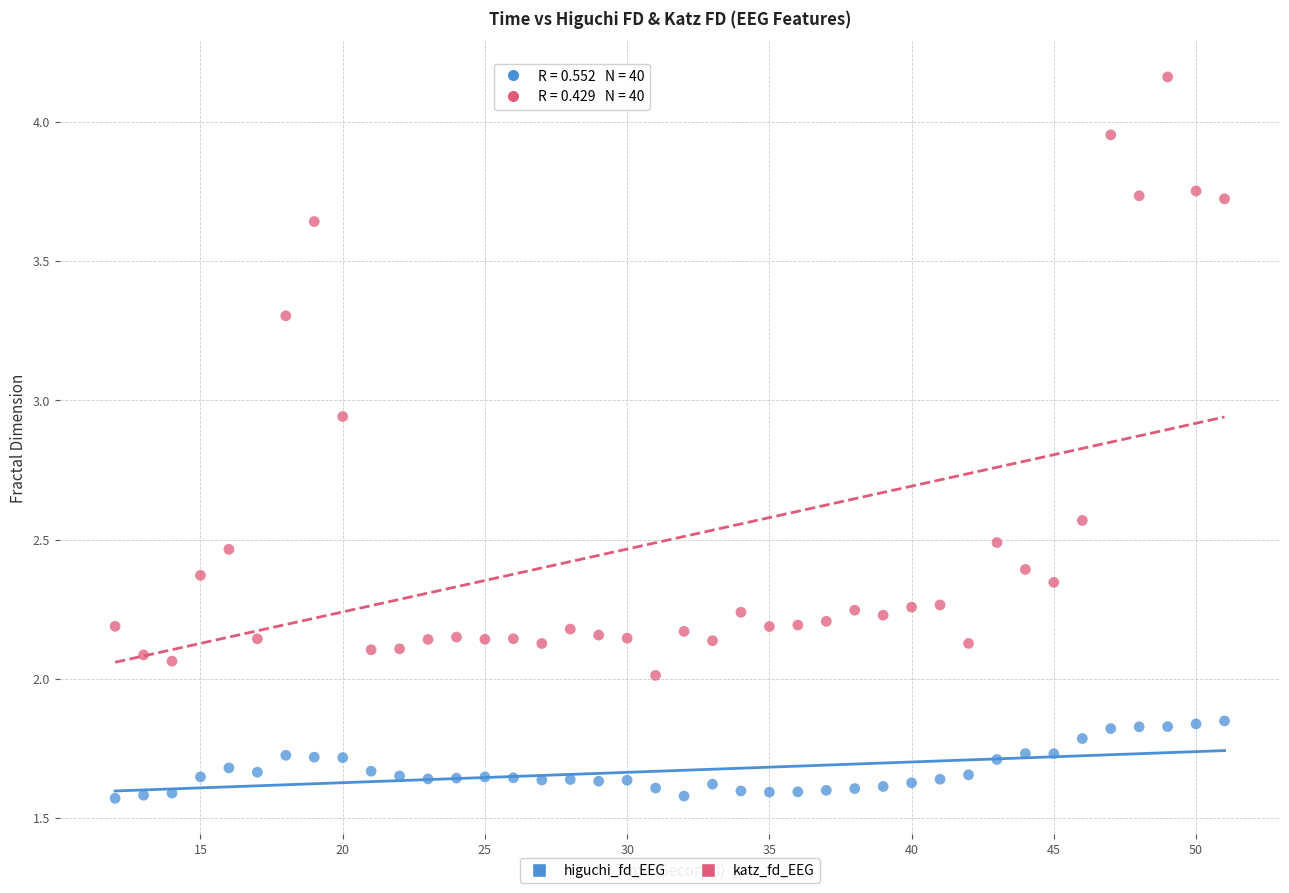

Across all data points, what is the range of X values (max minus min)?

39.0